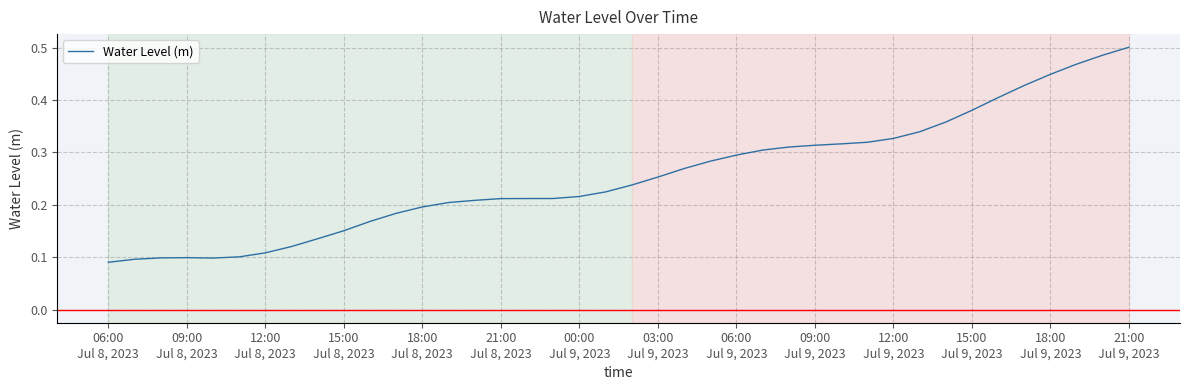

What is the smallest value displayed?

0.1